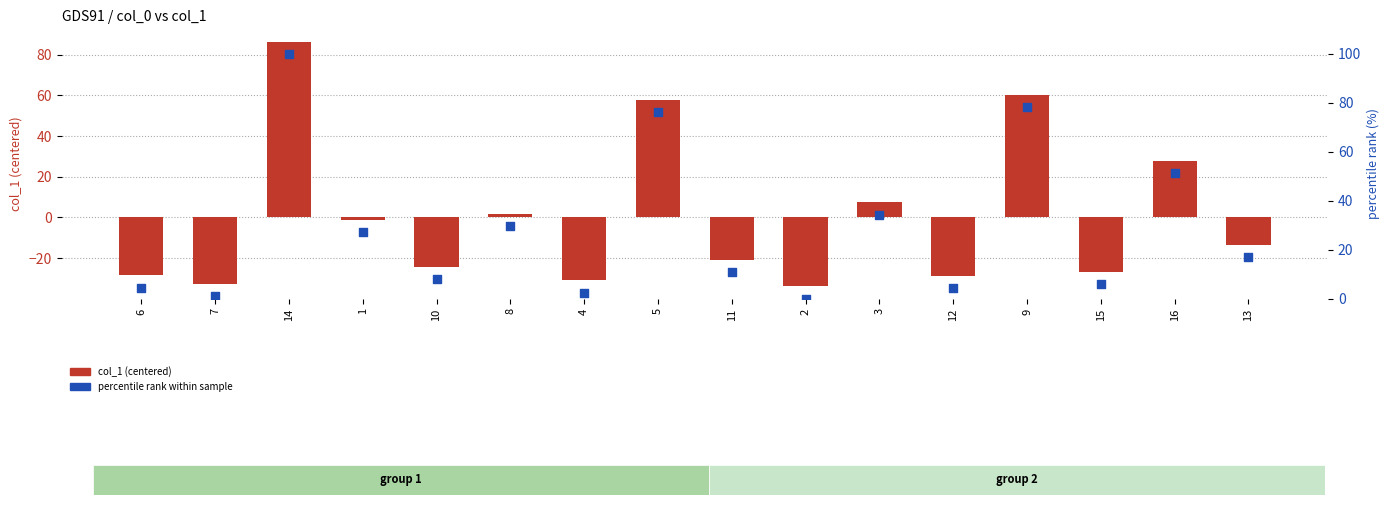

What is the total value across all series at 3?

41.8